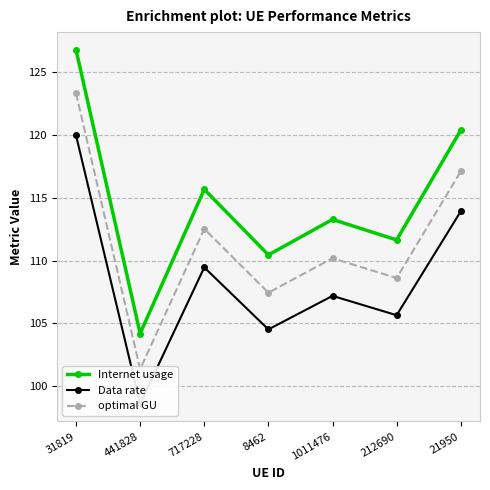

Between 441828 and 1011476, which series saw the biggest shift?

Internet usage